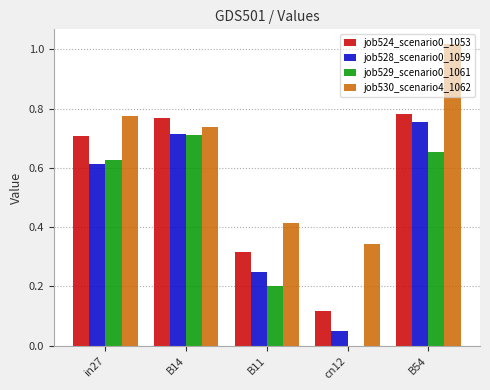

What is the sum of all job528_scenario0_1059 values?

2.4